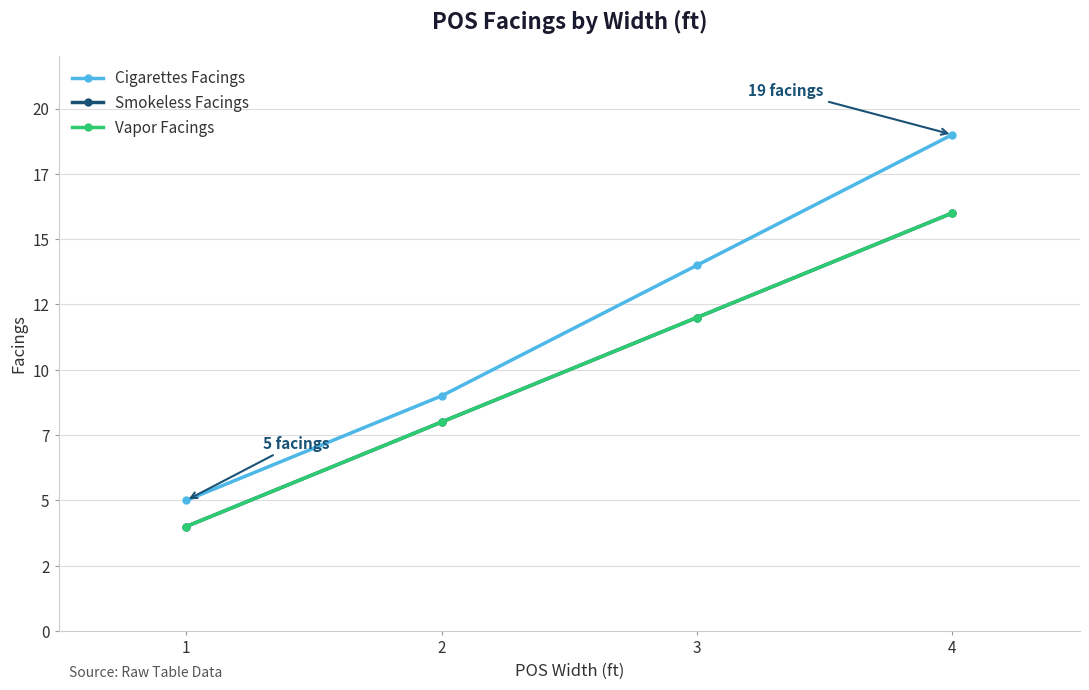

At which label is Vapor Facings closest to 10?

2